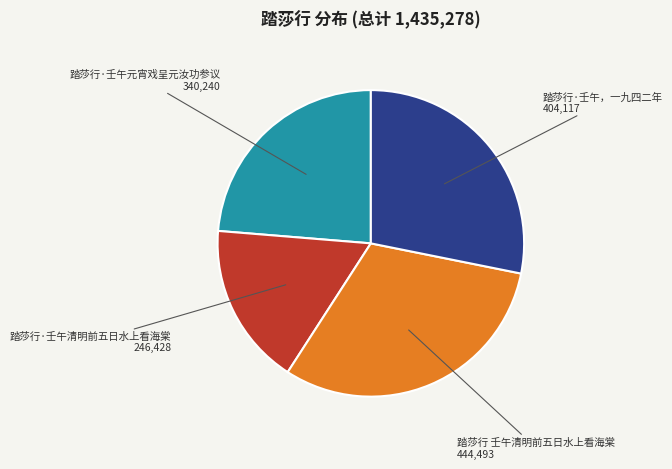

Do 踏莎行 壬午清明前五日水上看海棠 and 踏莎行·壬午元宵戏呈元汝功参议 together represent more than half of the pie?

Yes